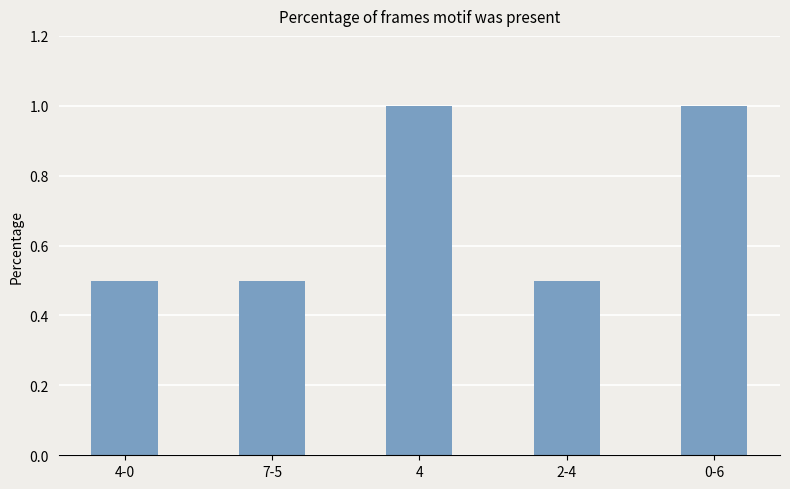

Reading left to right, transcribe all the data shown in this chart.

0.5	0.5	1.0	0.5	1.0